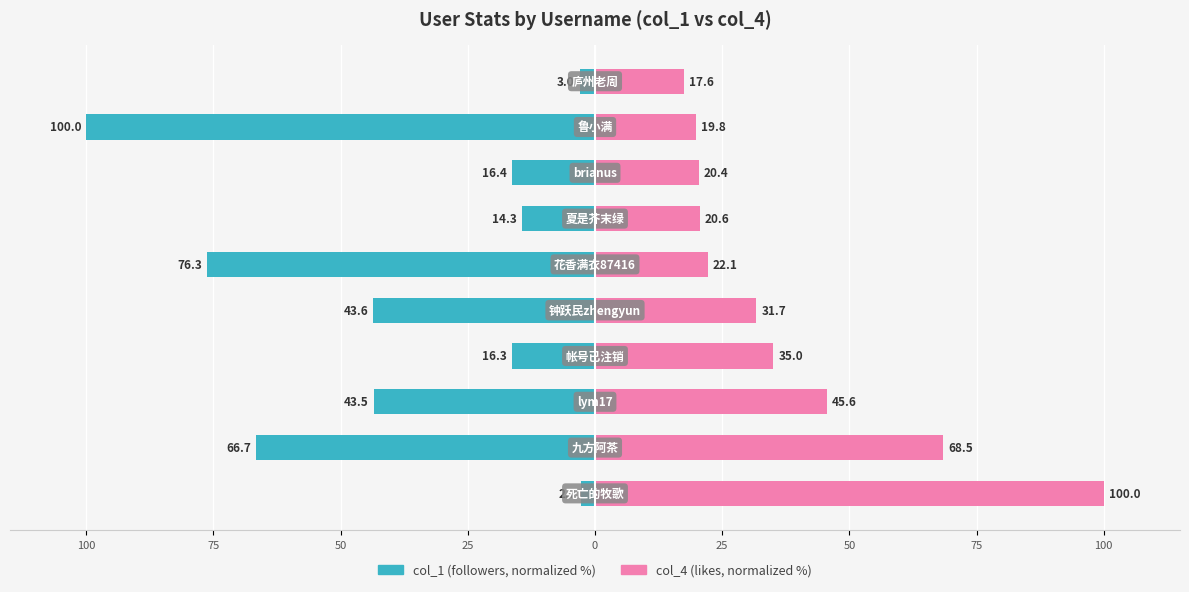

Between 100 and 50, which series saw the biggest shift?

col_4